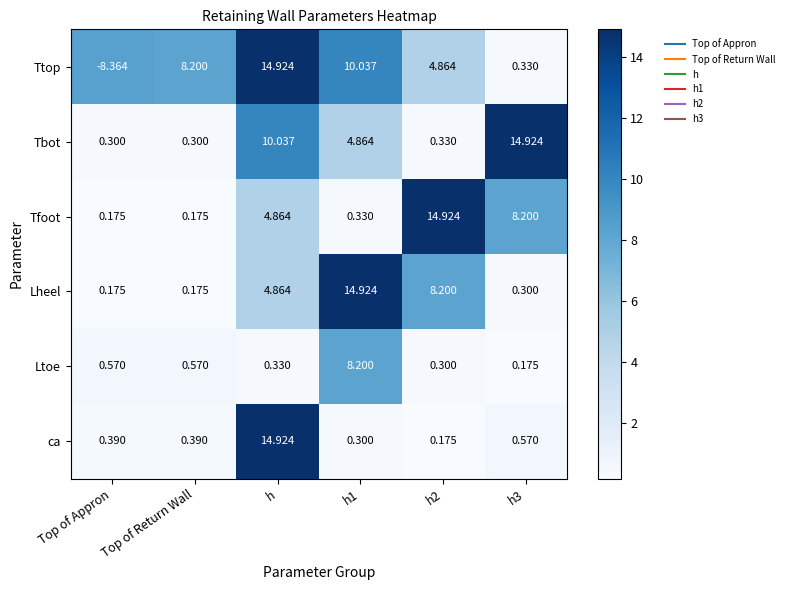

Rank the series at h1 from highest to lowest value.

Lheel, Ttop, Ltoe, Tbot, Tfoot, ca